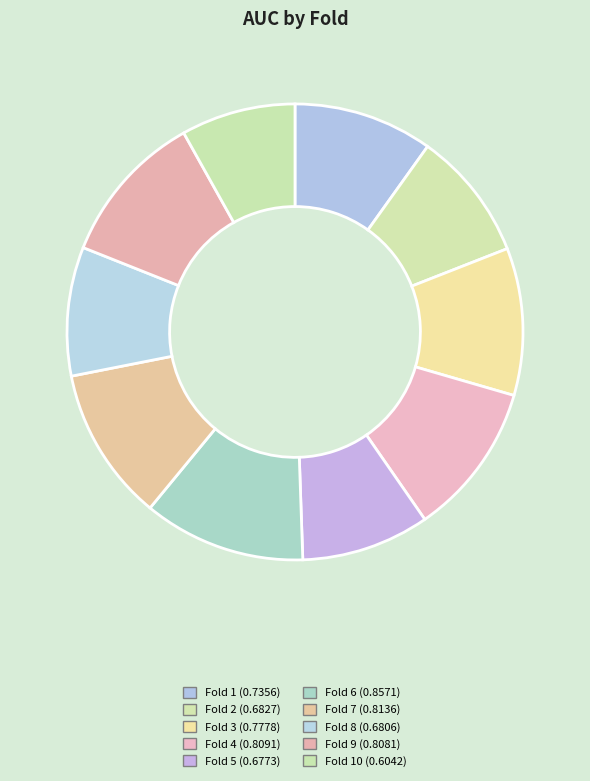

To the nearest percent, what is the difference between the largest and smallest slice percentages?

3%